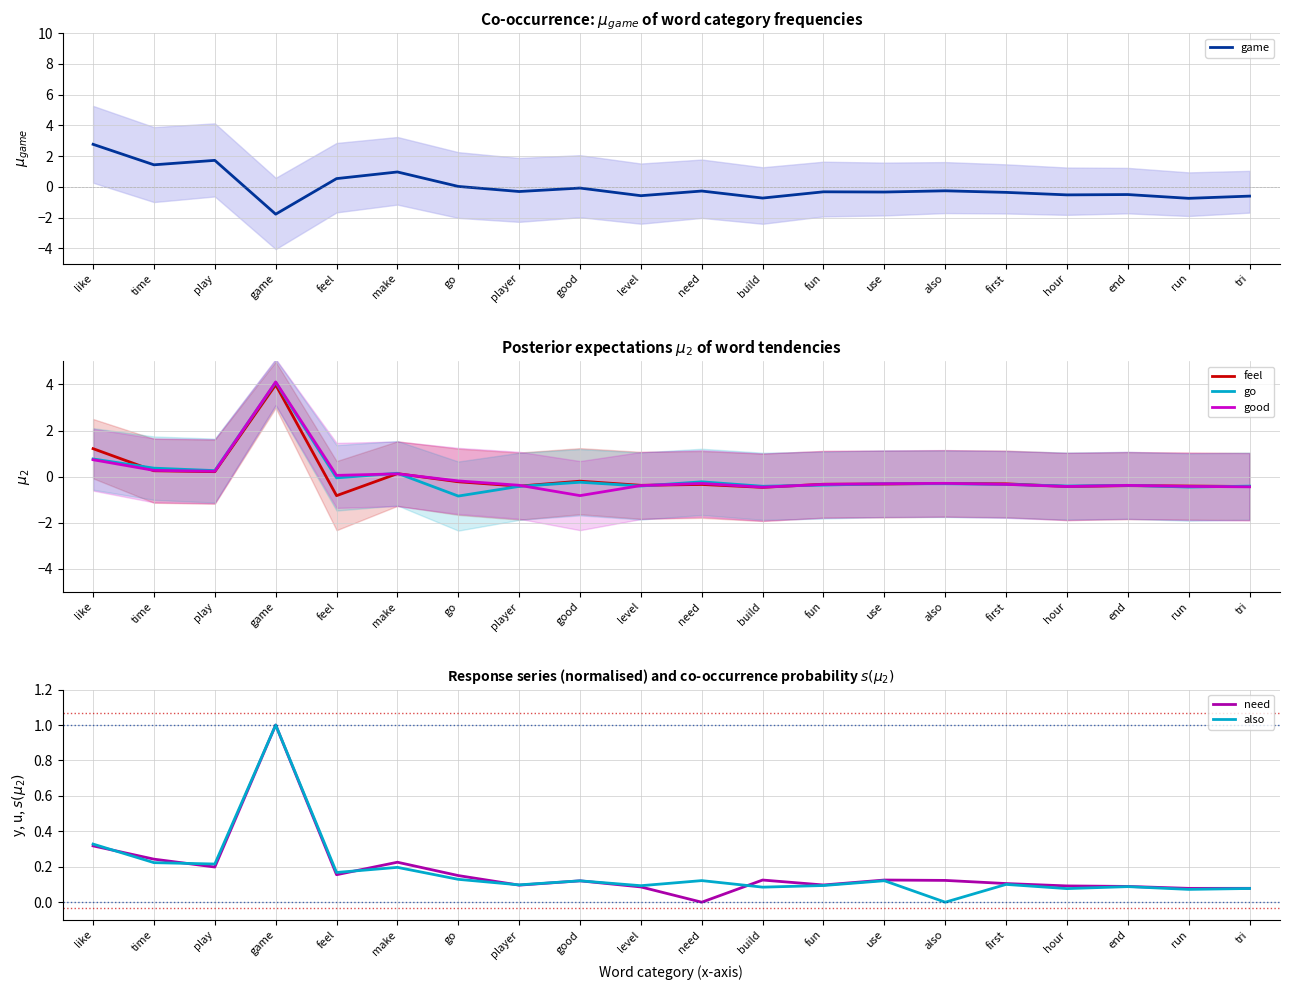

At how many categories does at least one series exceed 0?

20